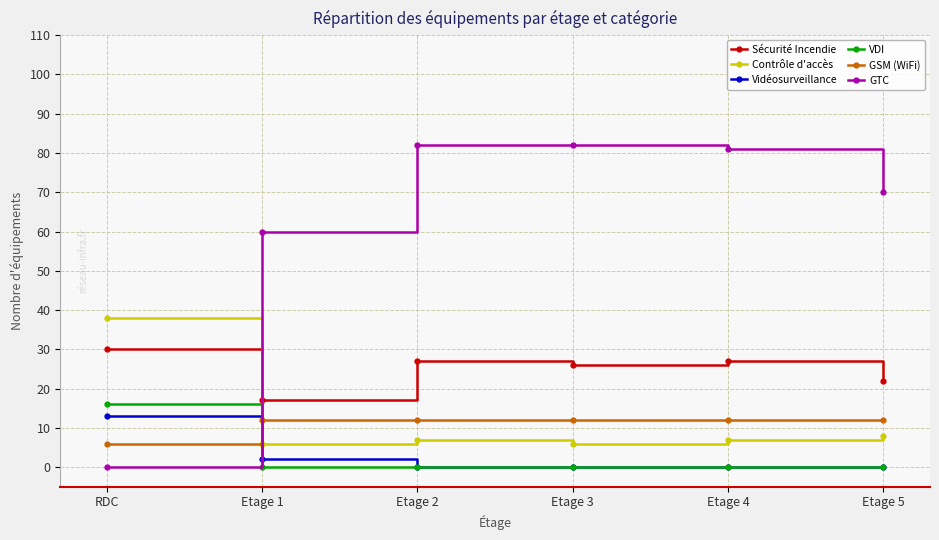

True or false: GTC has more than 1 interior local peaks.

False